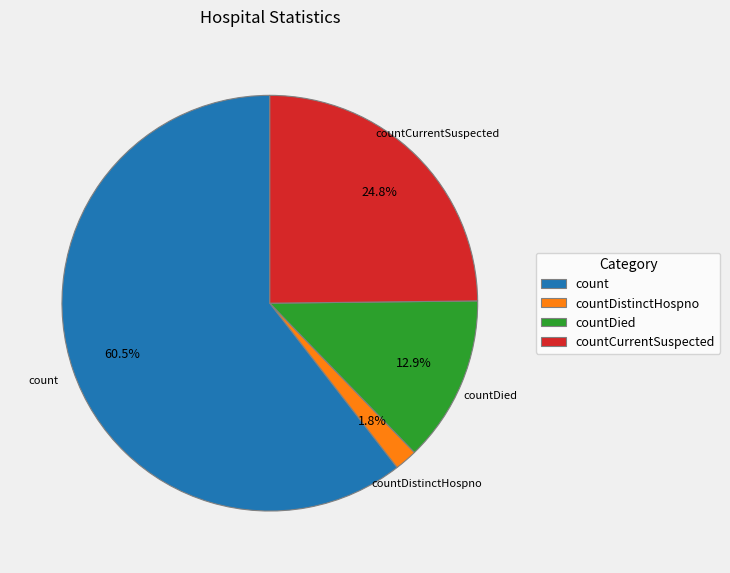

What is the ratio of the value at countDied to the value at countCurrentSuspected?

0.5